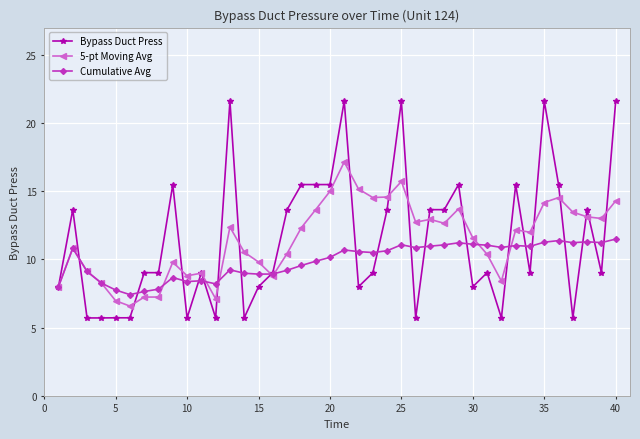

Rank the series by their maximum value, from highest to lowest.

Bypass Duct Press, 5-pt Moving Avg, Cumulative Avg